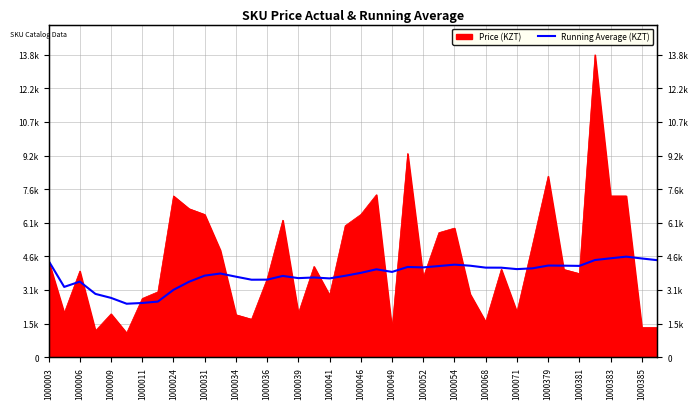

Where does the data first go above 3876?

1000003